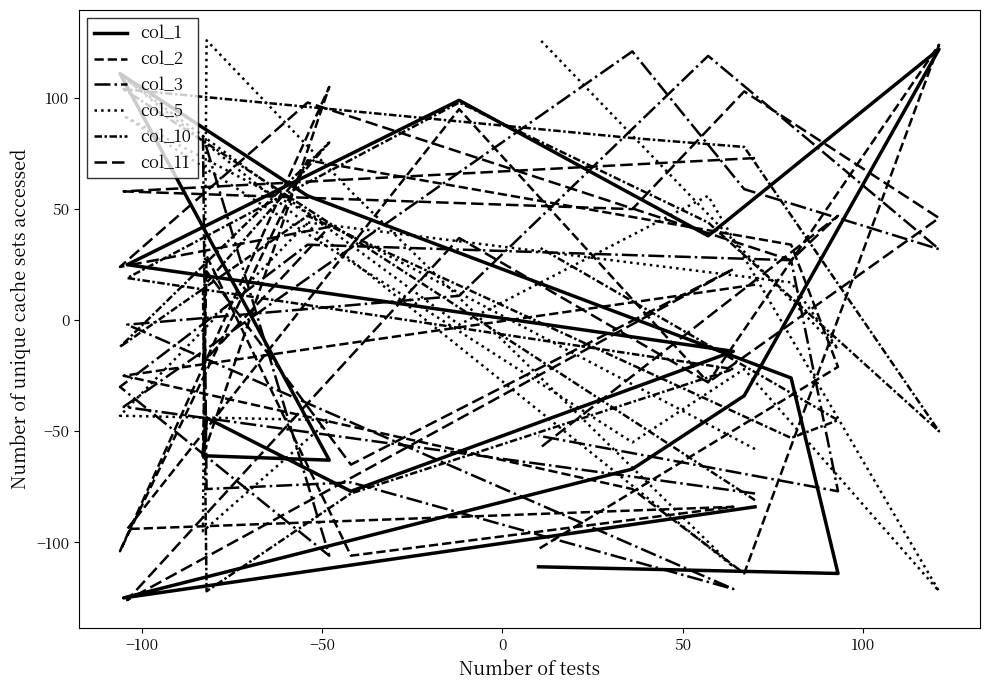

Which series ends up on top after the final intersection of col_5 and col_10?

col_5